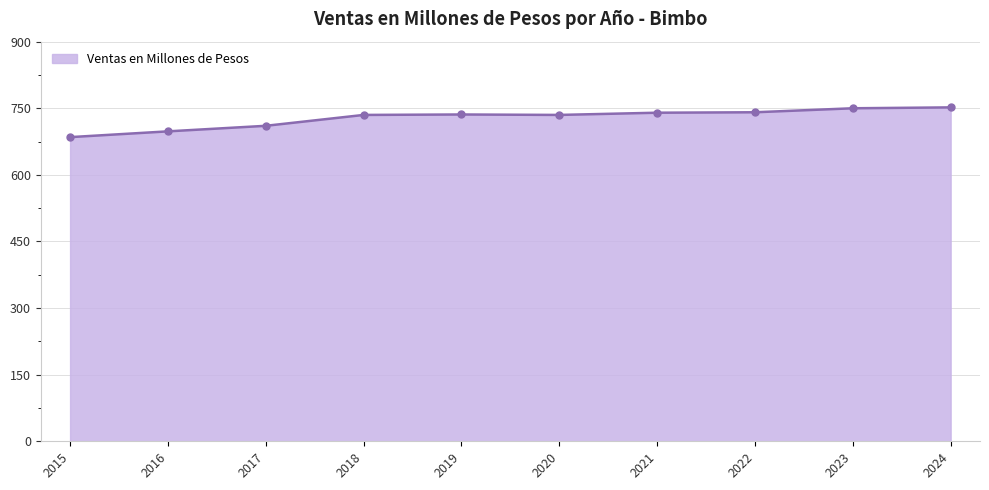

What is the sum of all values?

7282.5